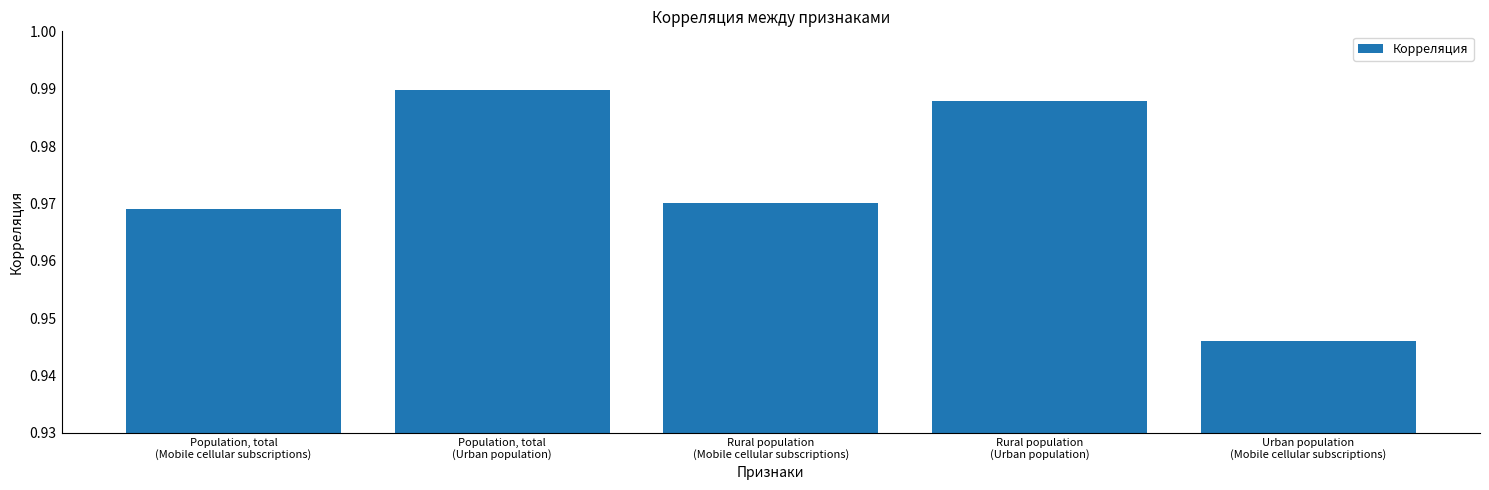

List the labels in order of value, largest first.

Population, total
(Urban population), Rural population
(Urban population), Rural population
(Mobile cellular subscriptions), Population, total
(Mobile cellular subscriptions), Urban population
(Mobile cellular subscriptions)